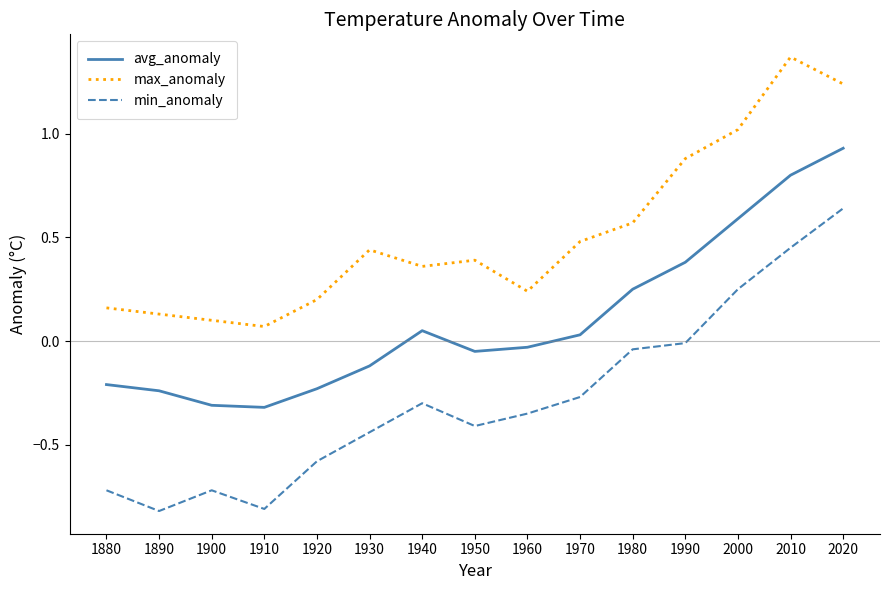

How many interior local peaks does the avg_anomaly series have?

1